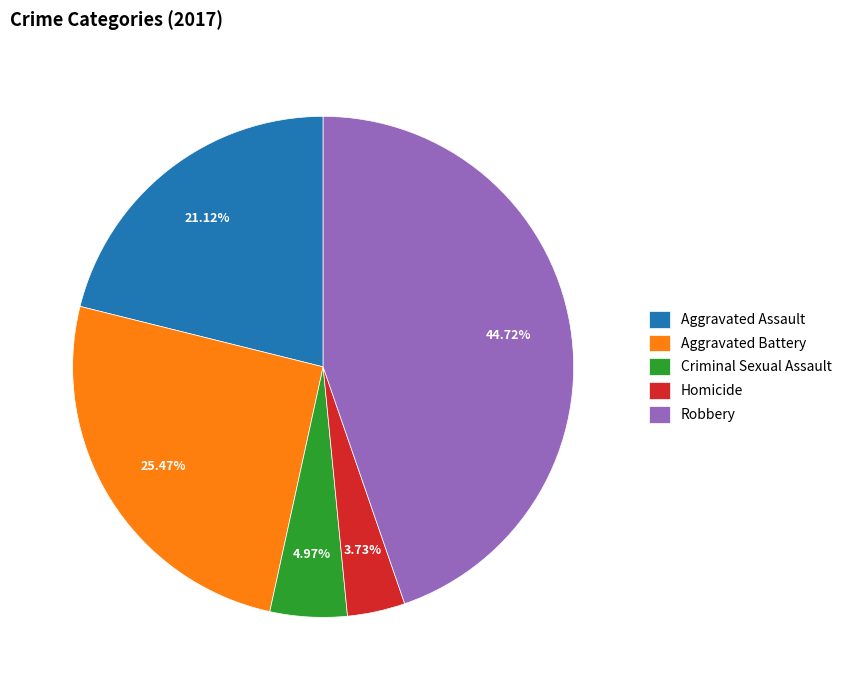

Is it true that Aggravated Battery is 25% of the pie?

True